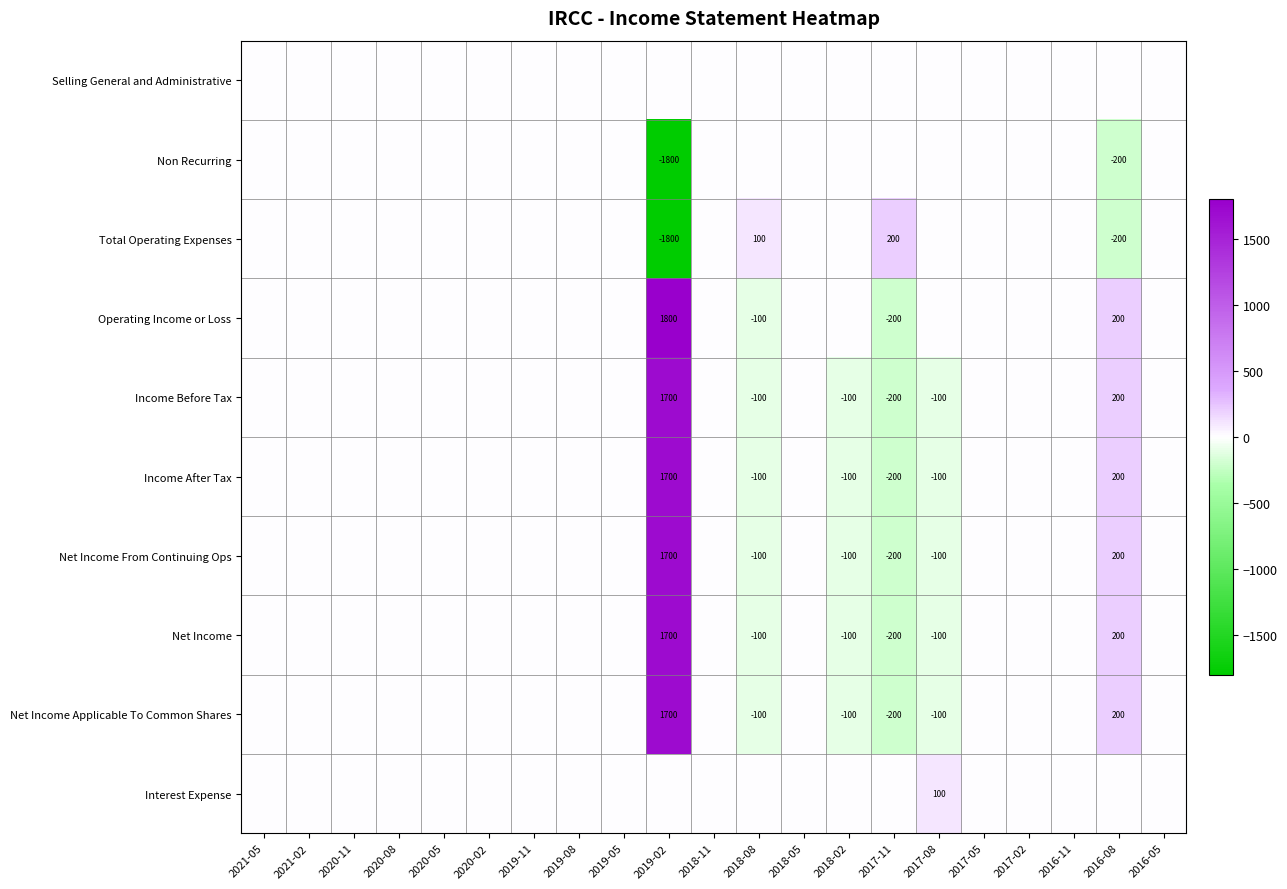

How many data points in Income After Tax are above 0?

2